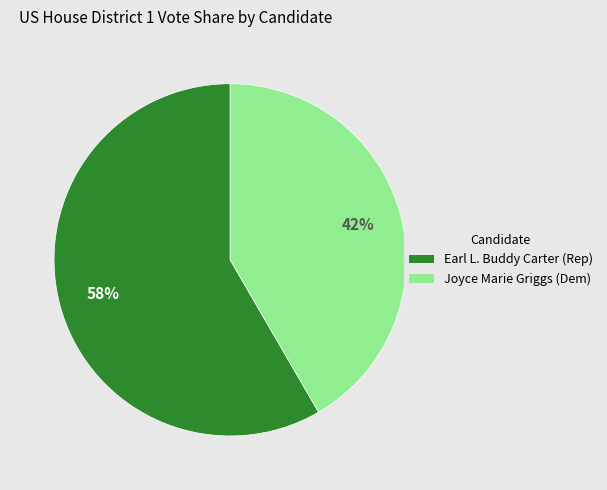

What is the ratio of the value at Joyce Marie Griggs (Dem) to the value at Earl L. Buddy Carter (Rep)?

0.7